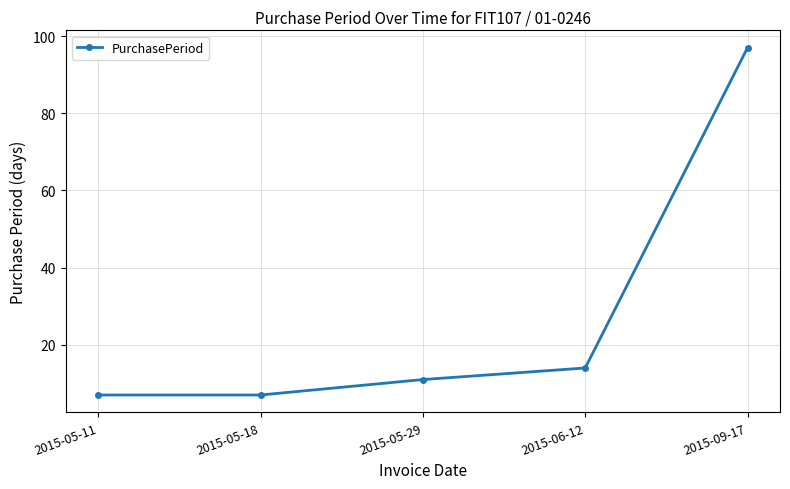

What is the maximum value shown in the chart?

97